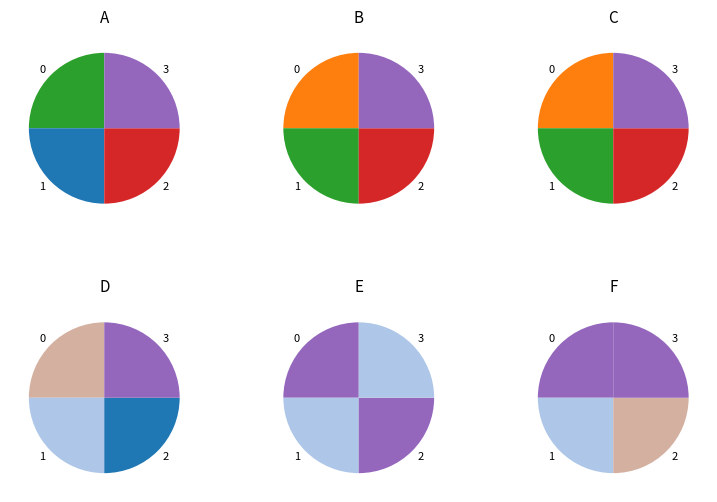

What percentage do Line_1 and Line_0 together represent?

50.0%